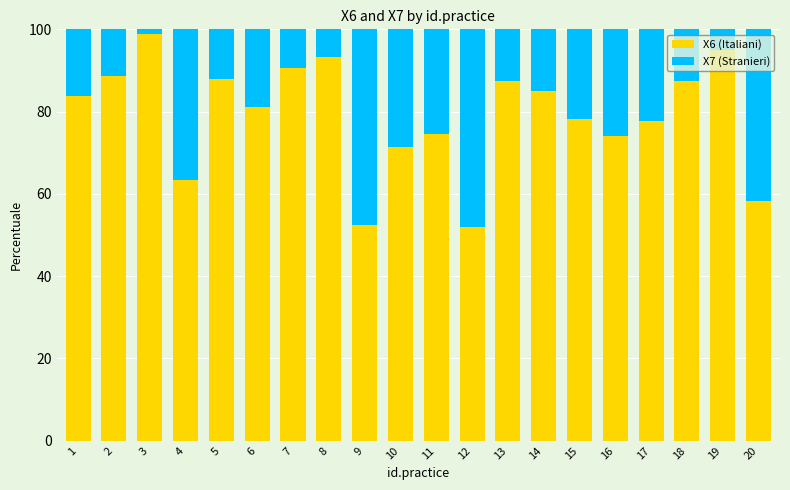

Count the number of categories in the chart.

20